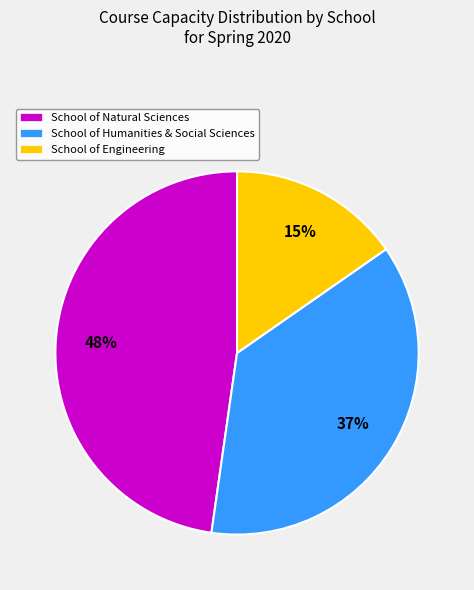

How many segments does this pie chart have?

3